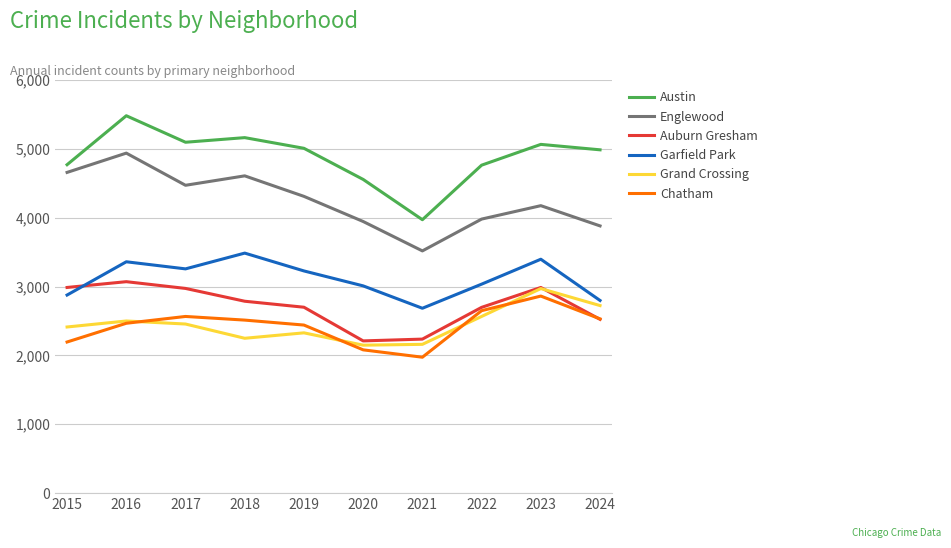

What is the difference between the Garfield Park values at 2015 and 2016?

483